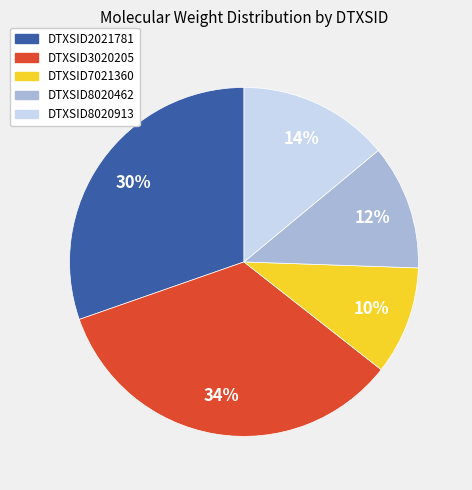

Which category has the biggest portion of the pie?

DTXSID3020205